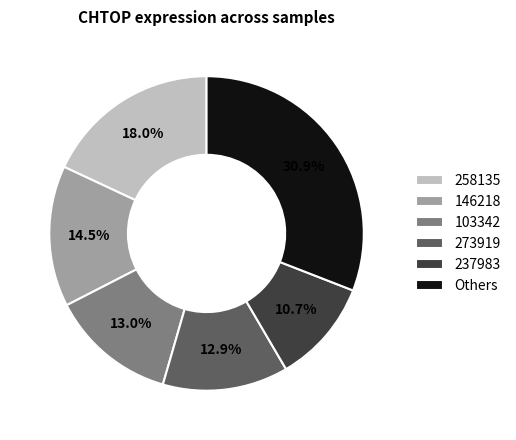

To the nearest percent, what percentage of the pie is 273919?

13%